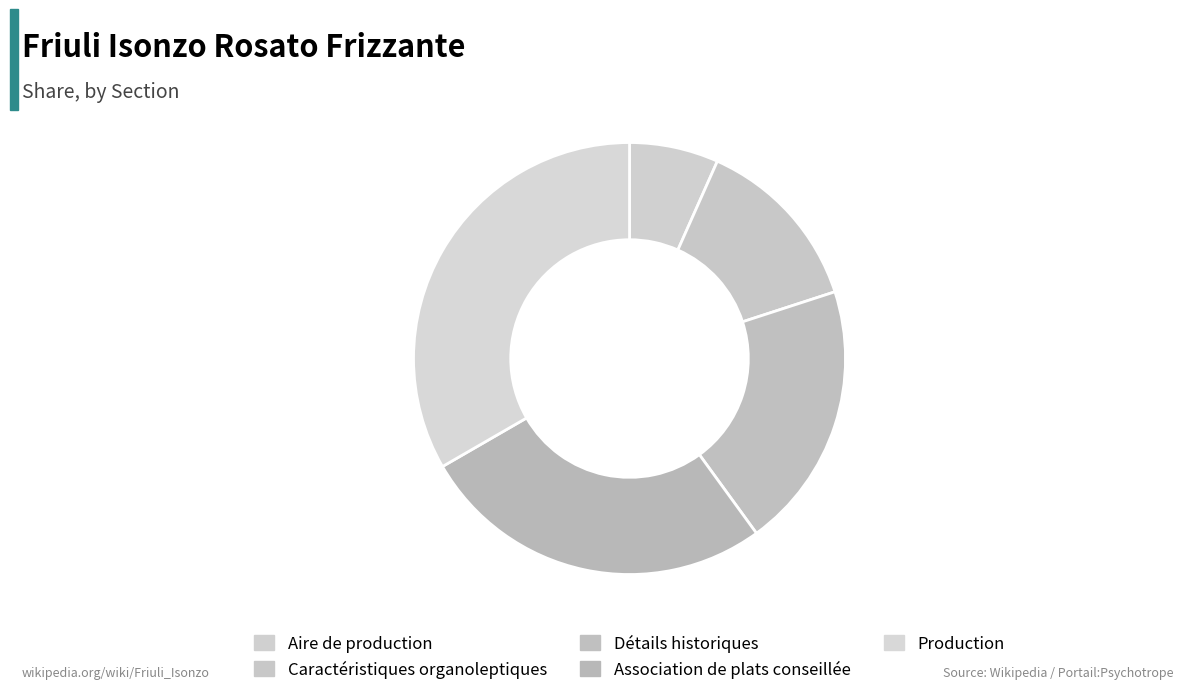

How many slices are in this pie chart?

5